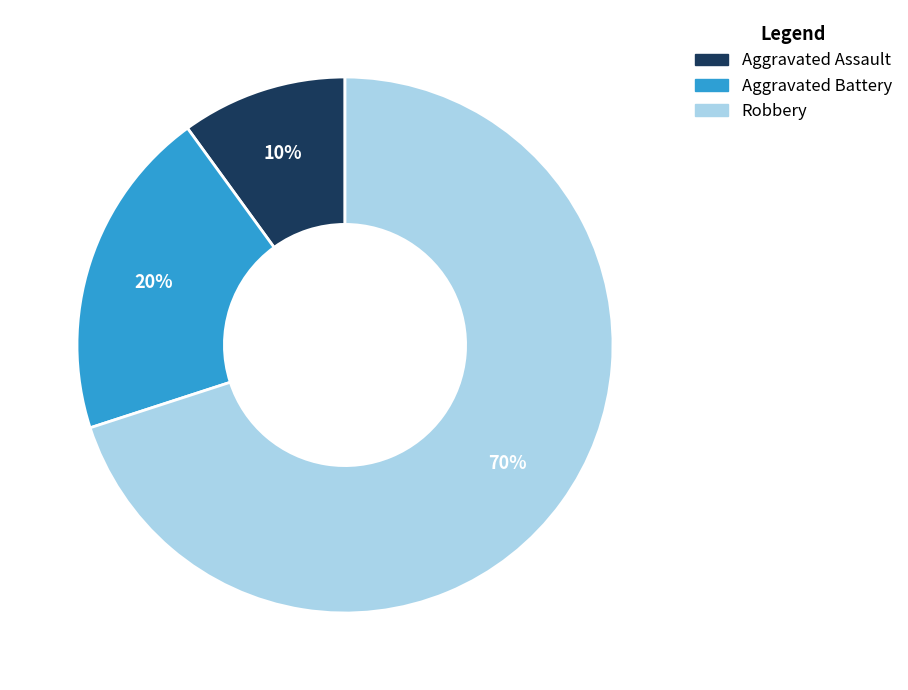

Which category has the smallest portion of the pie?

Aggravated Assault